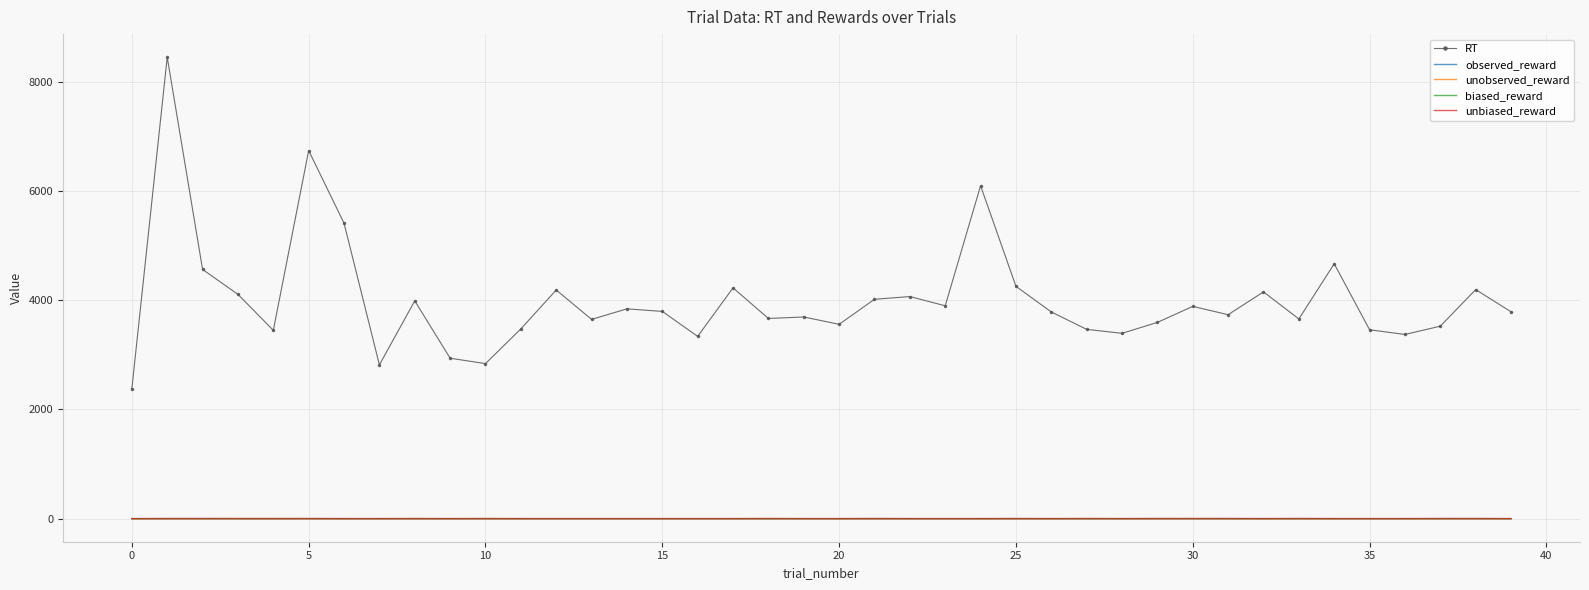

True or false: RT and unobserved_reward cross at least once.

False